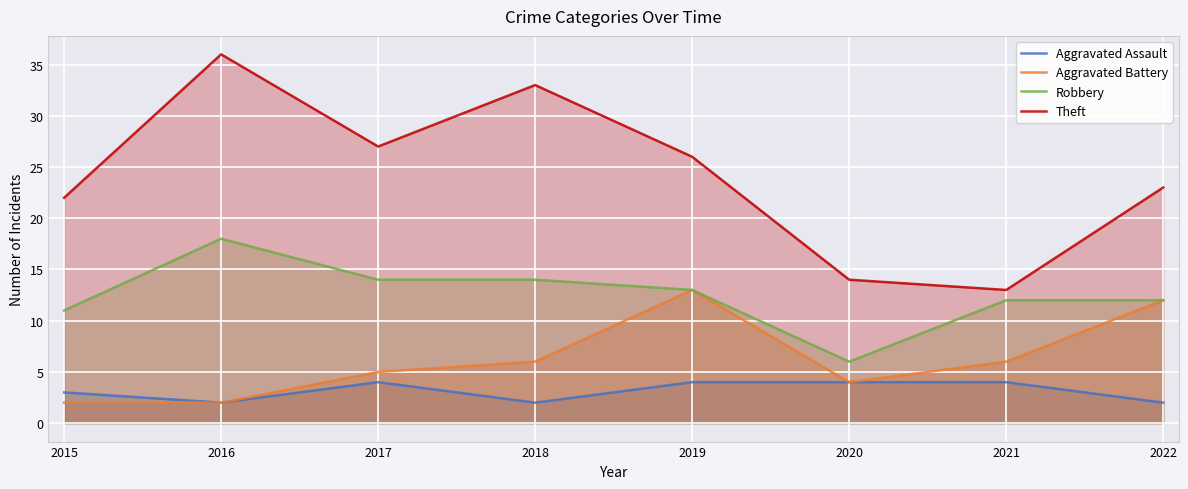

What is the total value across all series at 2015?

38